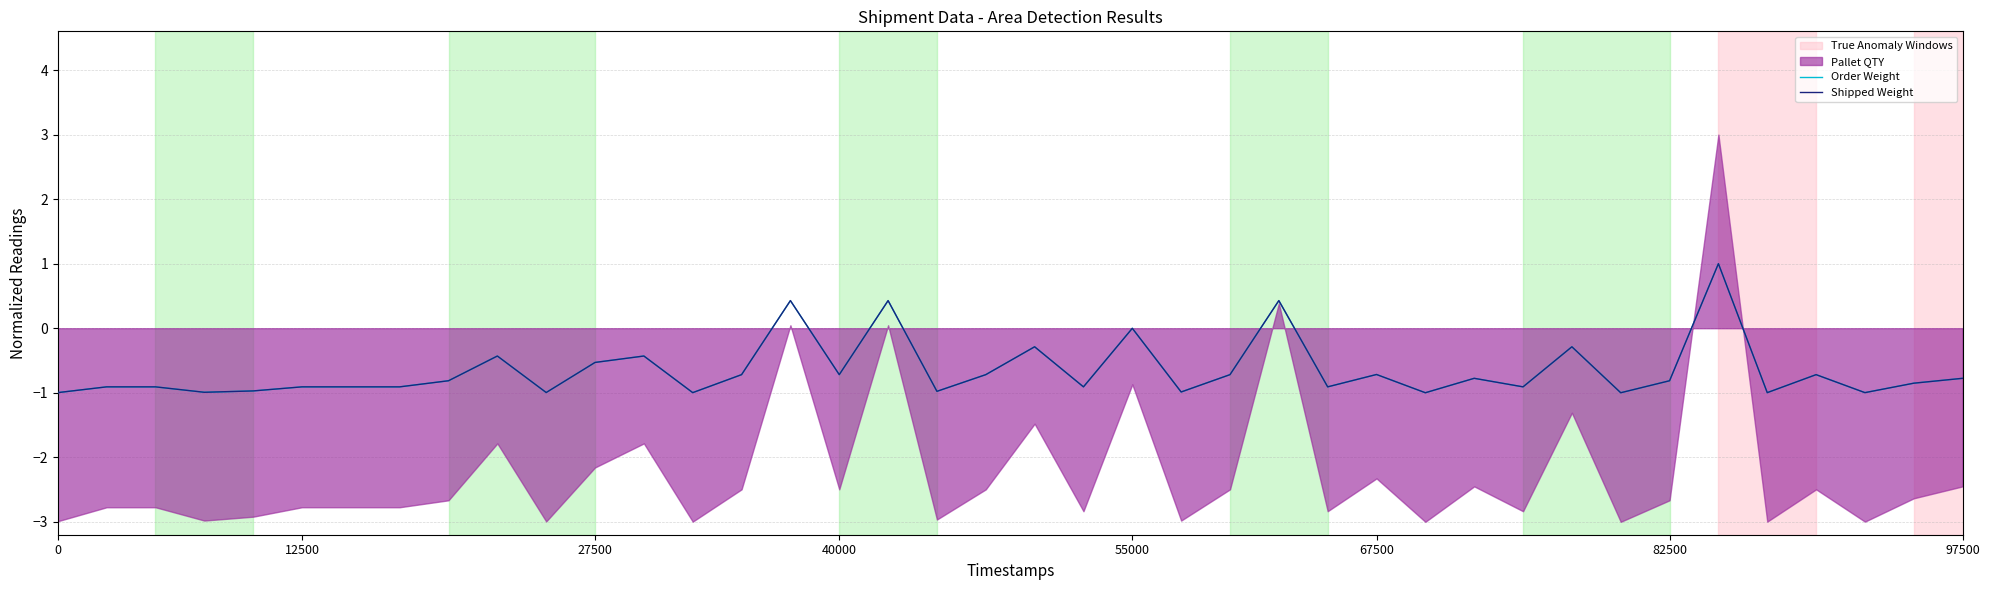

The value of Shipped Weight at 18 is -1.0. True or false?

True